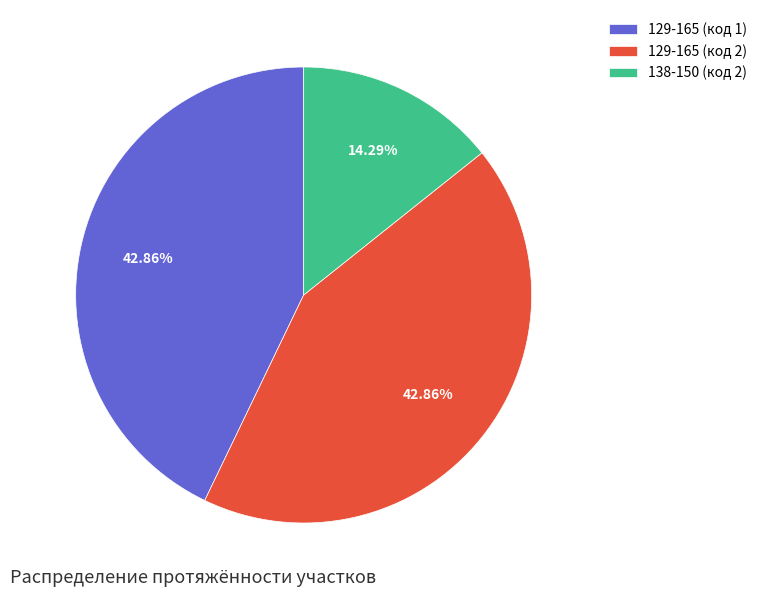

To the nearest percent, what percentage of the pie is 129-165 (код 1)?

43%